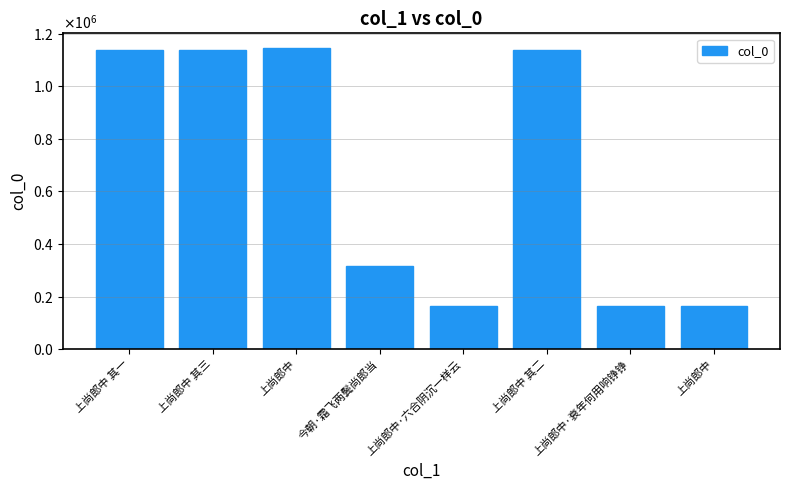

True or false: the data shows 99861 at 上尚郎中·六合阴沉一样云.

False